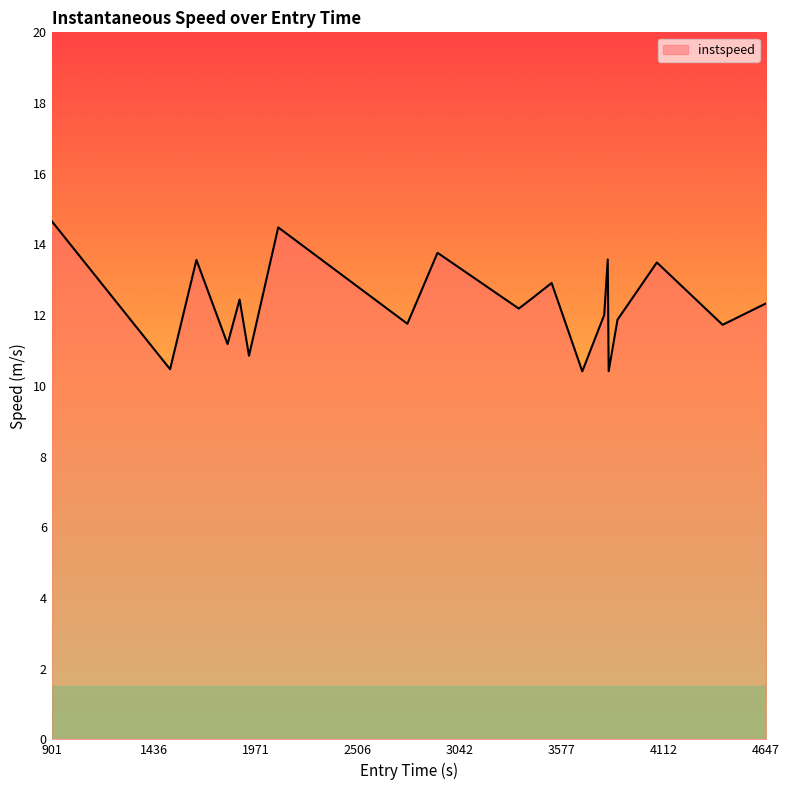

What is the difference between the maximum and minimum values?

4.3